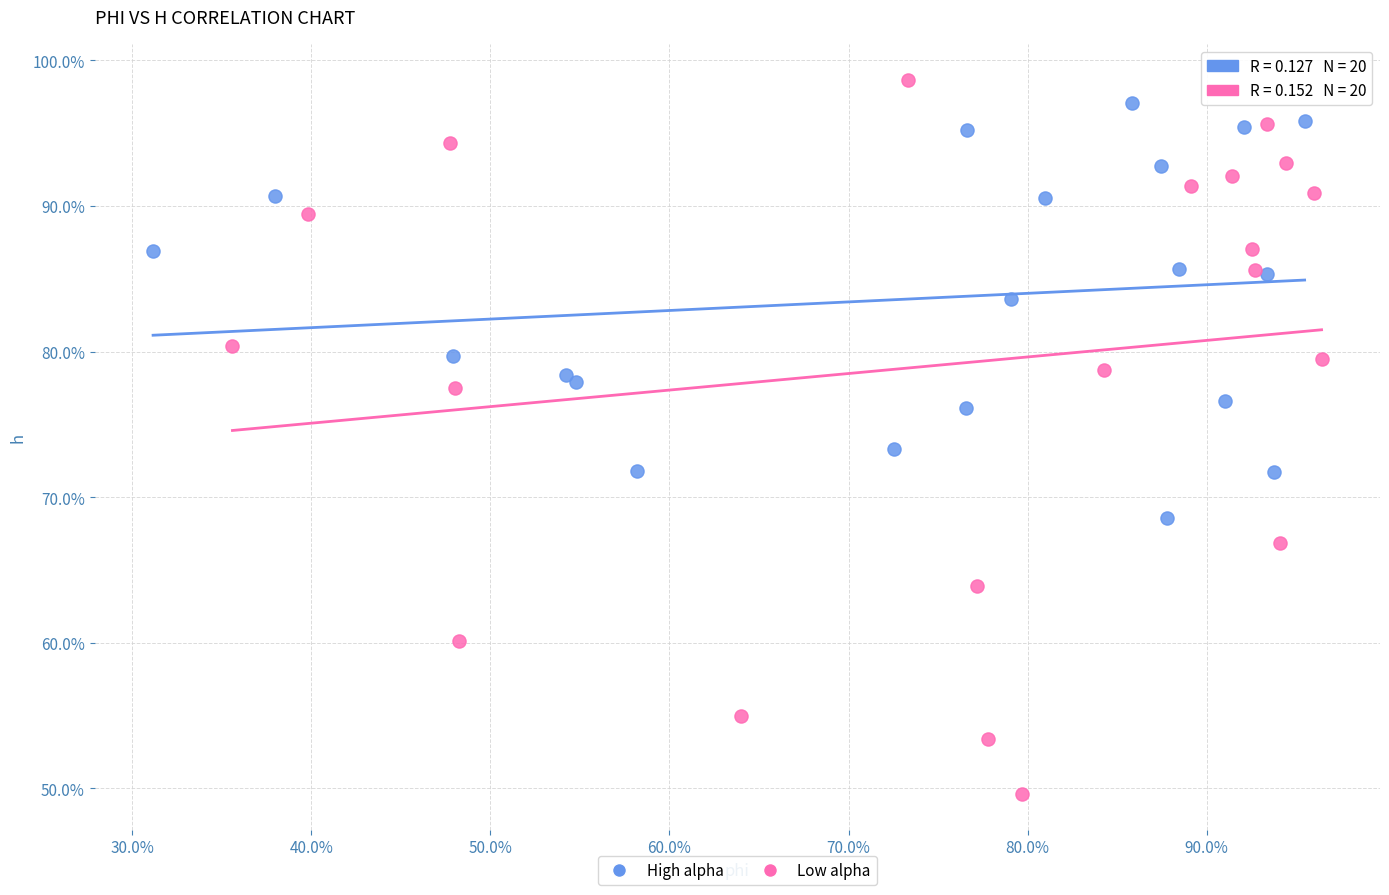

What are all the series names shown in the legend?

High alpha, Low alpha